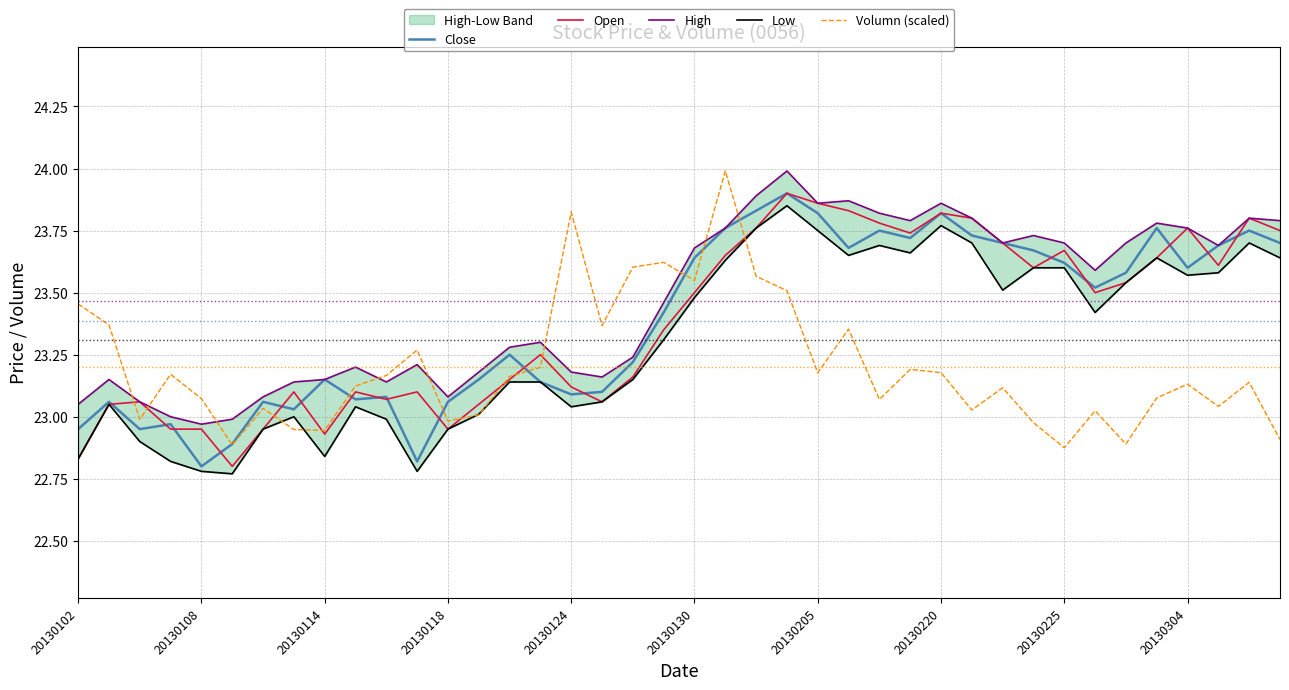

Is it true that Open equals 9.3 at 20130102?

False